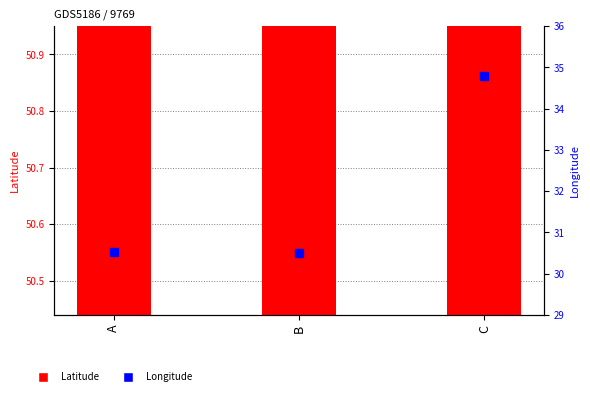

The value at A is 17.5. True or false?

False